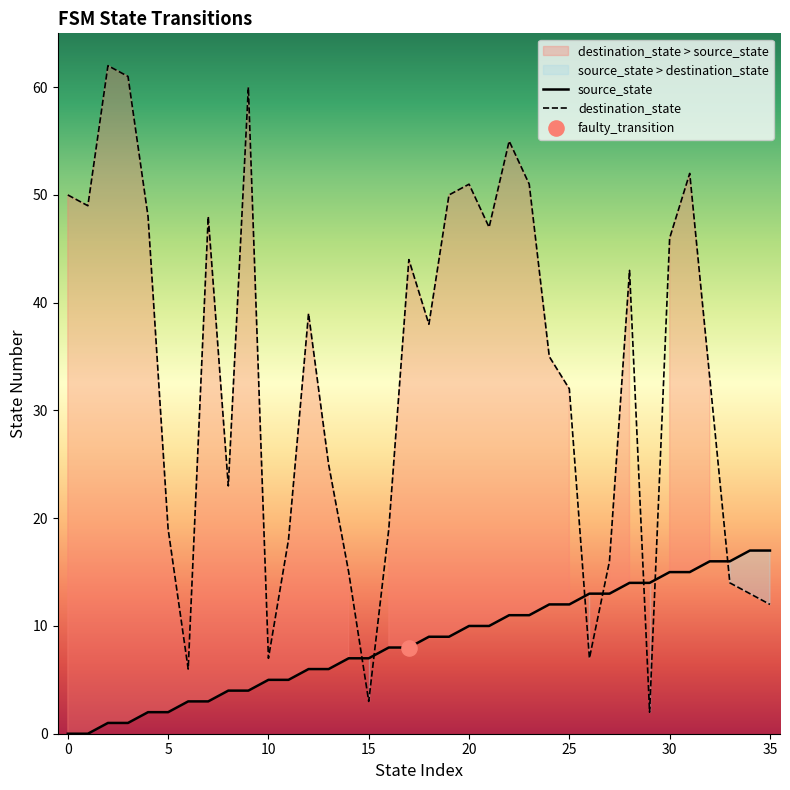

Which series has the largest total across all categories?

destination_state